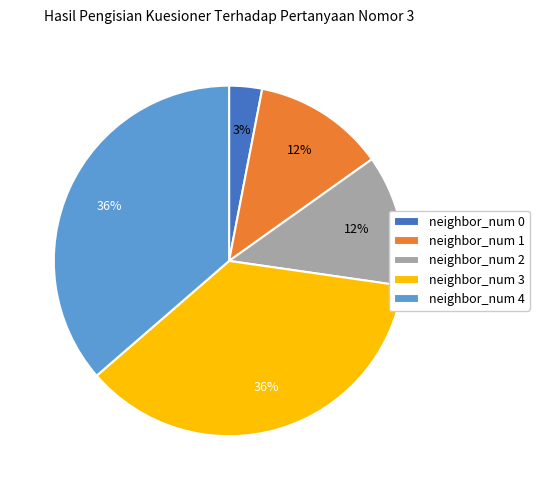

Is it true that neighbor_num 2 is 23% of the pie?

False